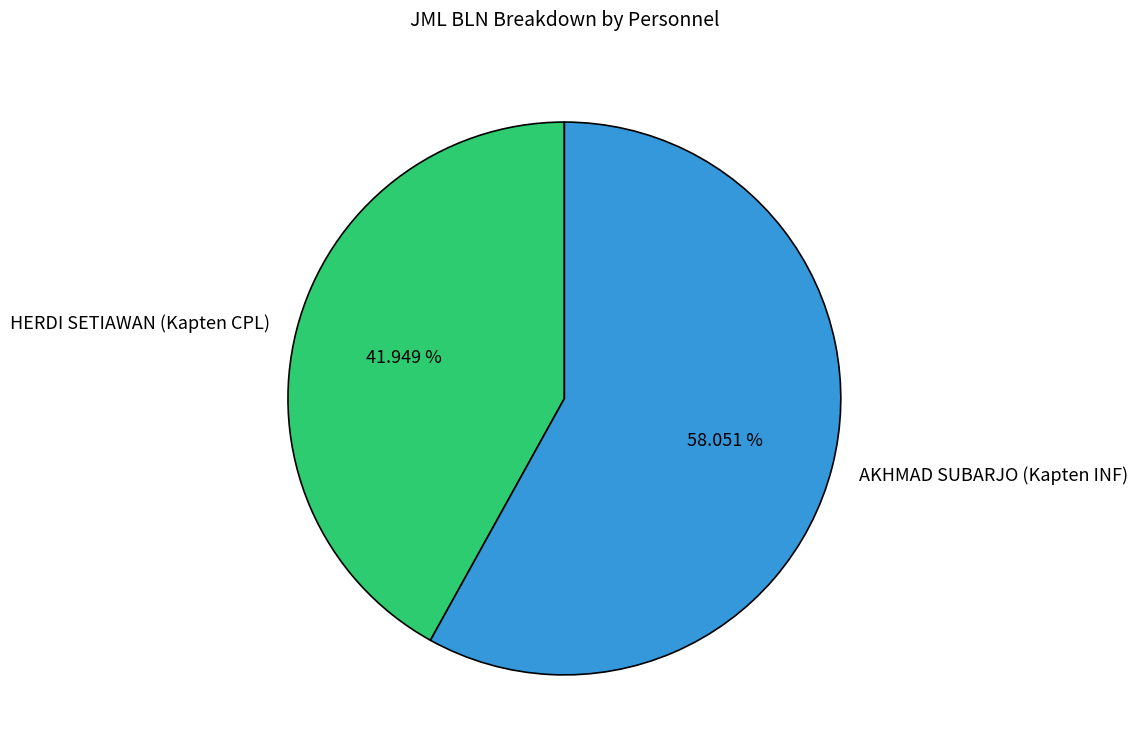

To the nearest percent, what percentage of the pie is HERDI SETIAWAN (Kapten CPL)?

42%